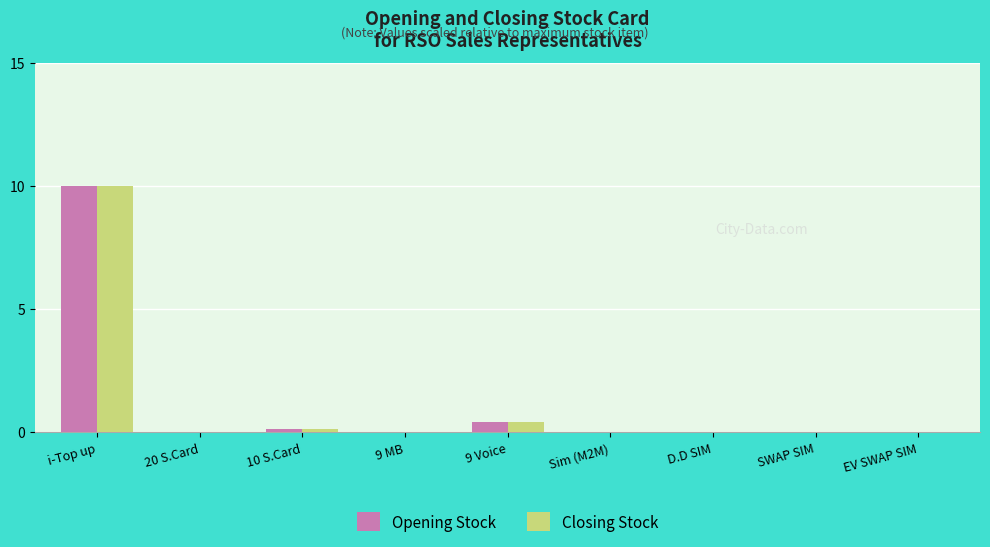

At which category is the sum across all series the highest?

i-Top up